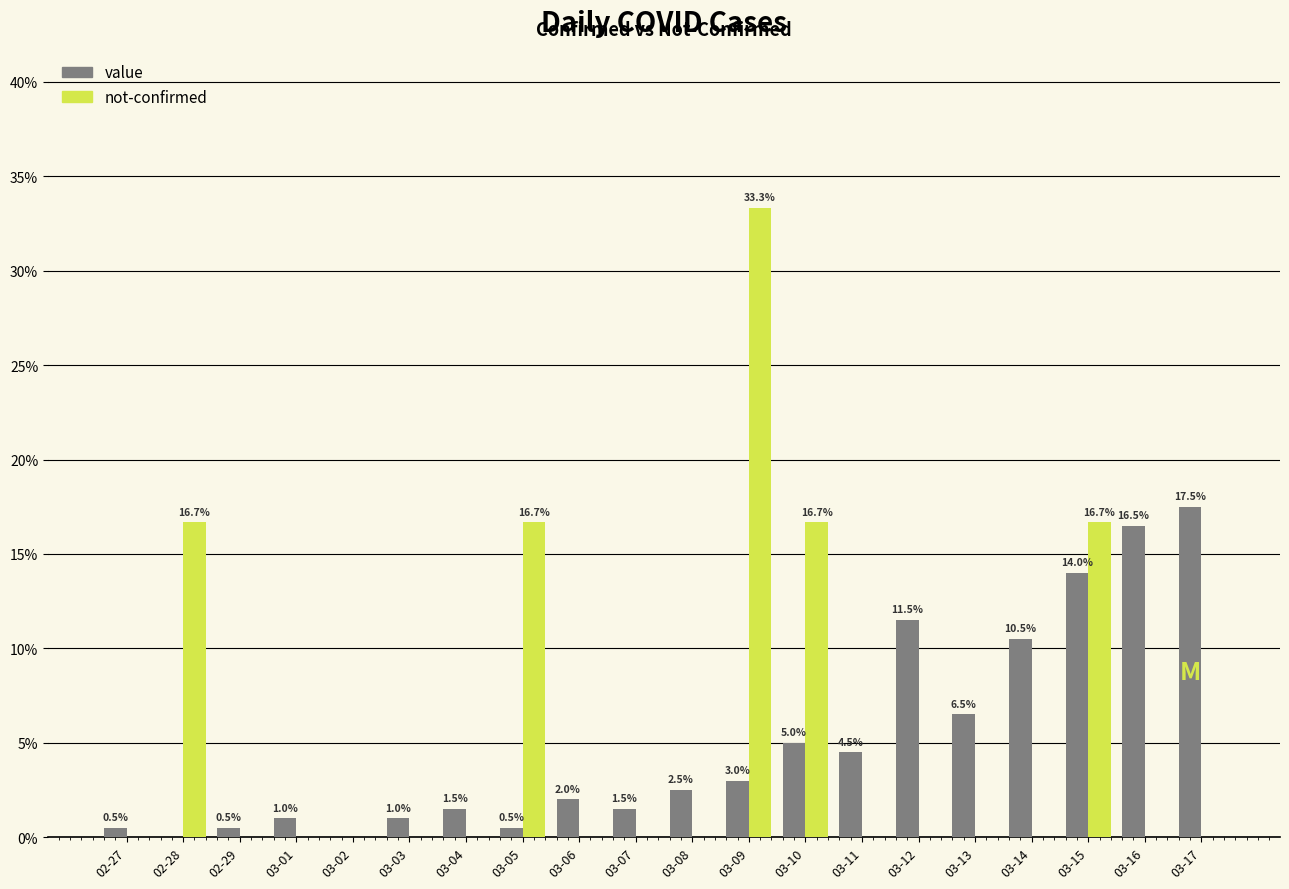

How many values in not-confirmed are above zero?

5